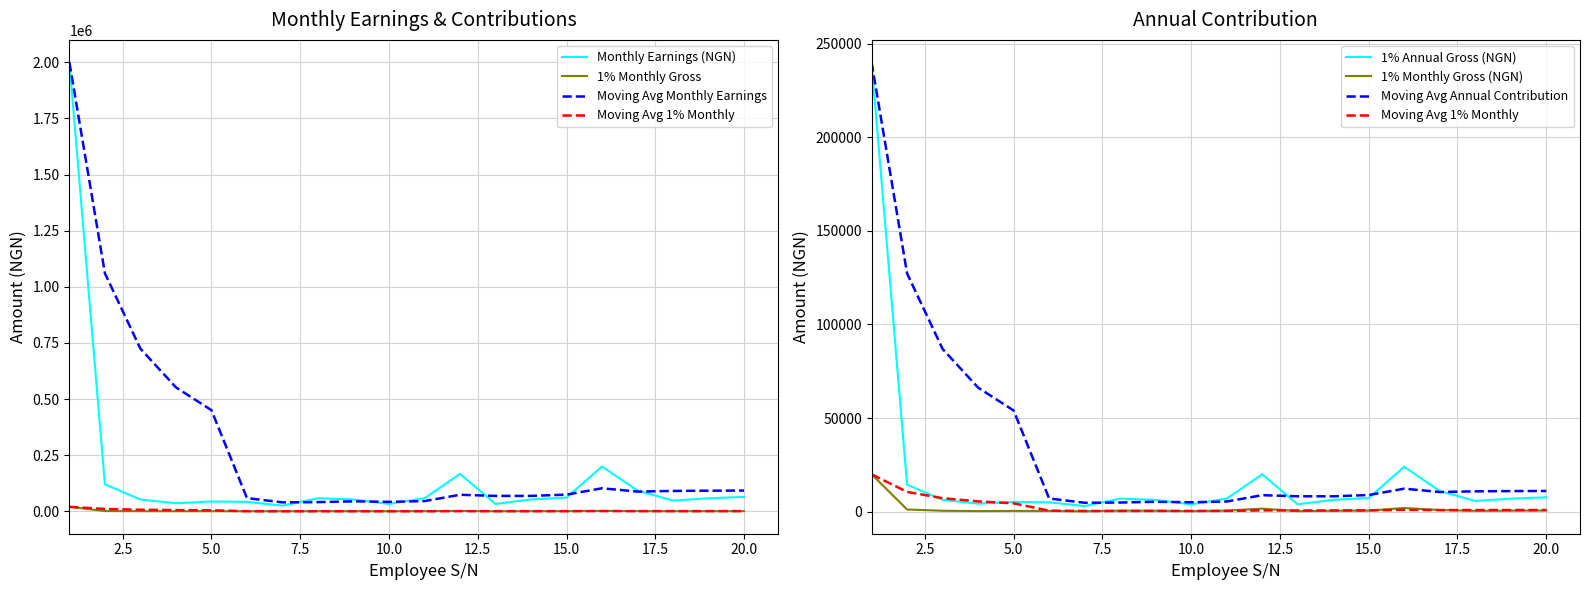

True or false: Monthly Earnings (NGN) and 1% of Monthly Gross intersect in this chart.

False